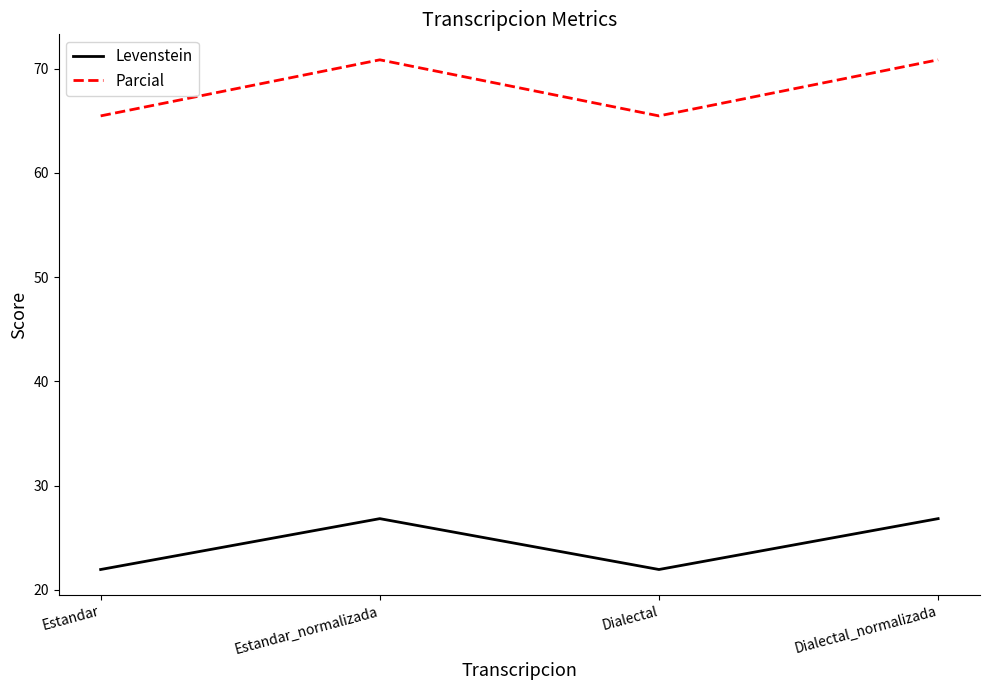

What is the difference between the second highest and second lowest values in the Parcial series?

5.4